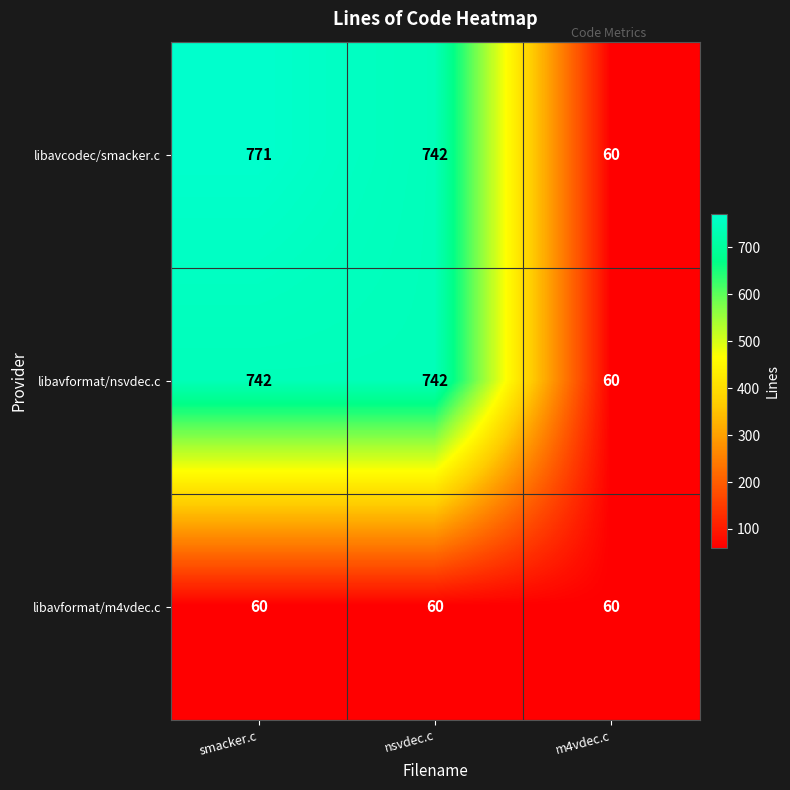

How many data points in libavcodec/smacker.c are less than 742?

1